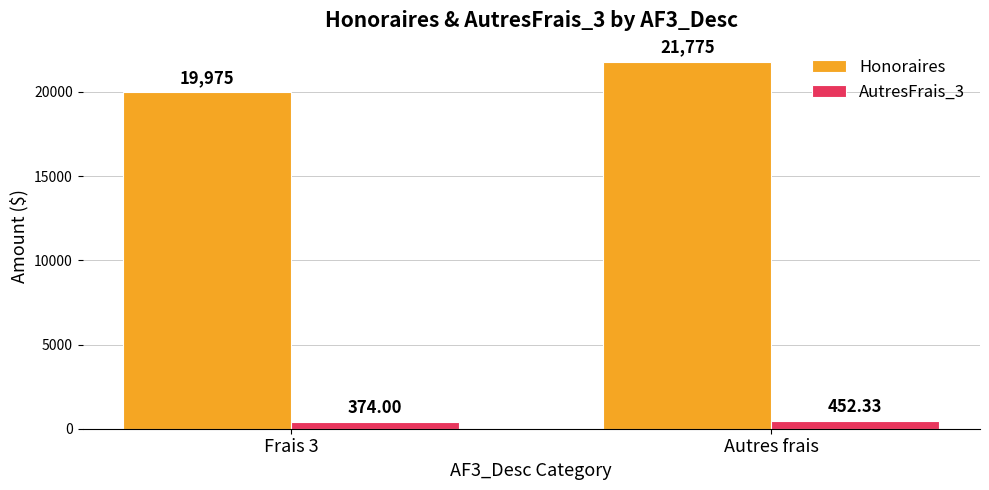

At which label does AutresFrais_3 first exceed 452?

Autres frais